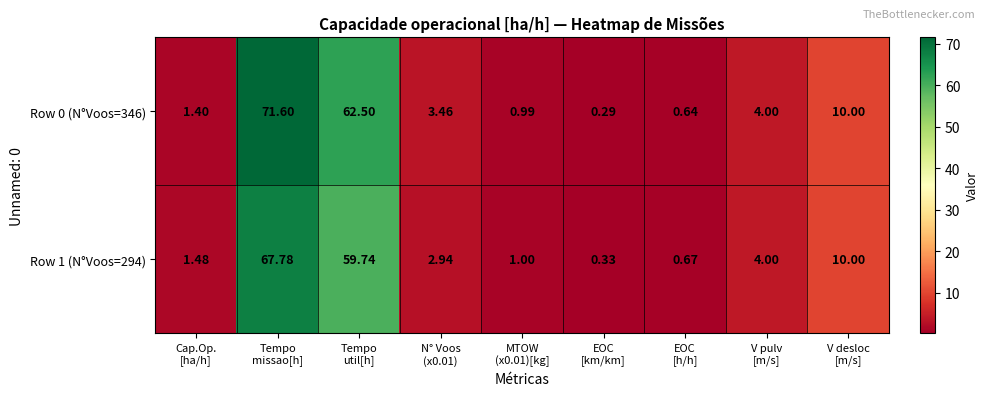

What is the spread (max minus min) of values at Tempo
util[h]?

2.8